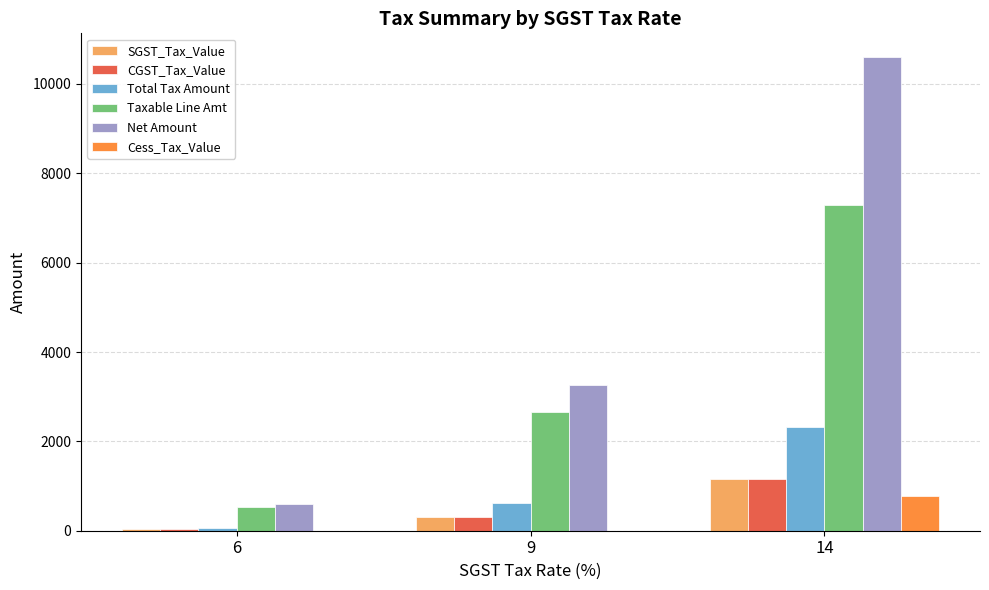

Which series changed the most between 6 and 9?

Net Amount